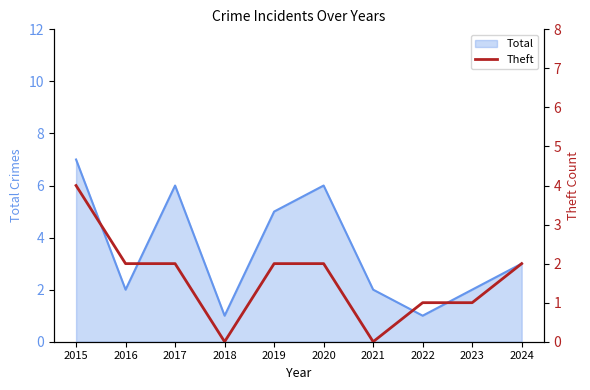

True or false: Total has a value of 2 at 2020.

False